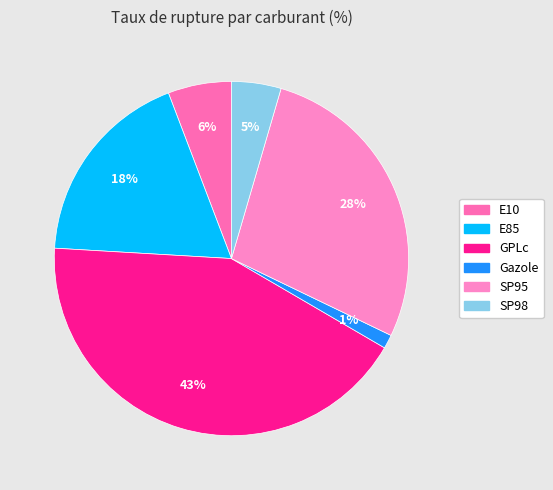

Is E10 the majority of the pie?

No